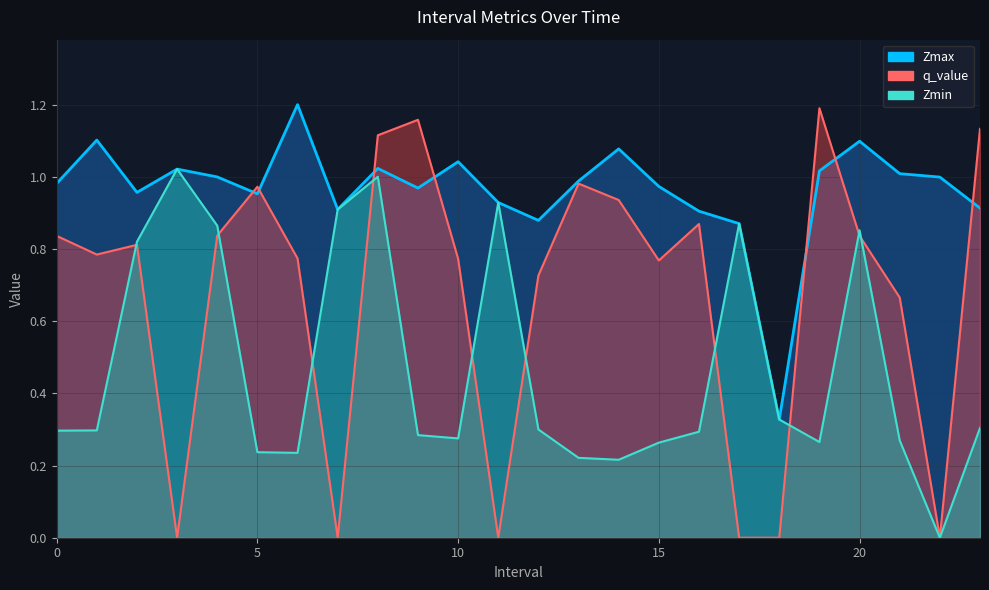

What are all the series names shown in the legend?

Zmax, Zmin, q_value